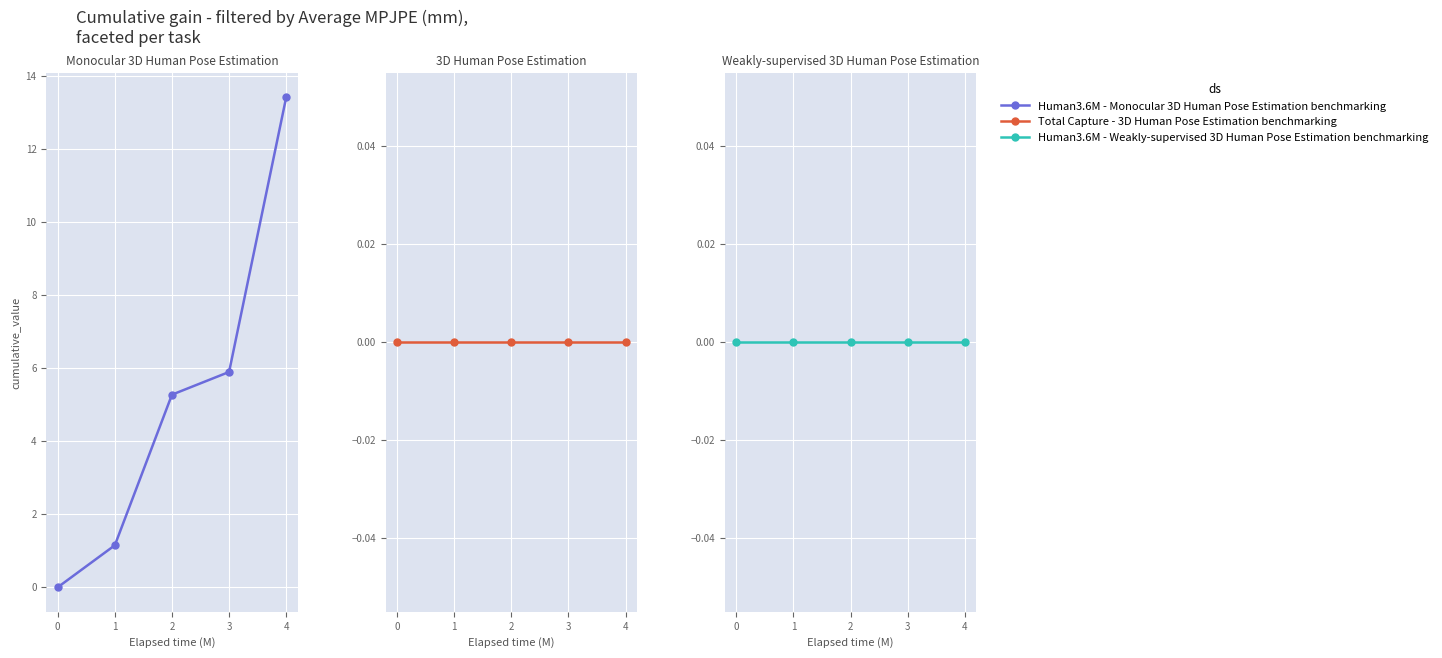

Is the value of Total Capture - 3D Human Pose Estimation benchmarking at 3 greater than the value of Human3.6M - Monocular 3D Human Pose Estimation benchmarking at 1?

No